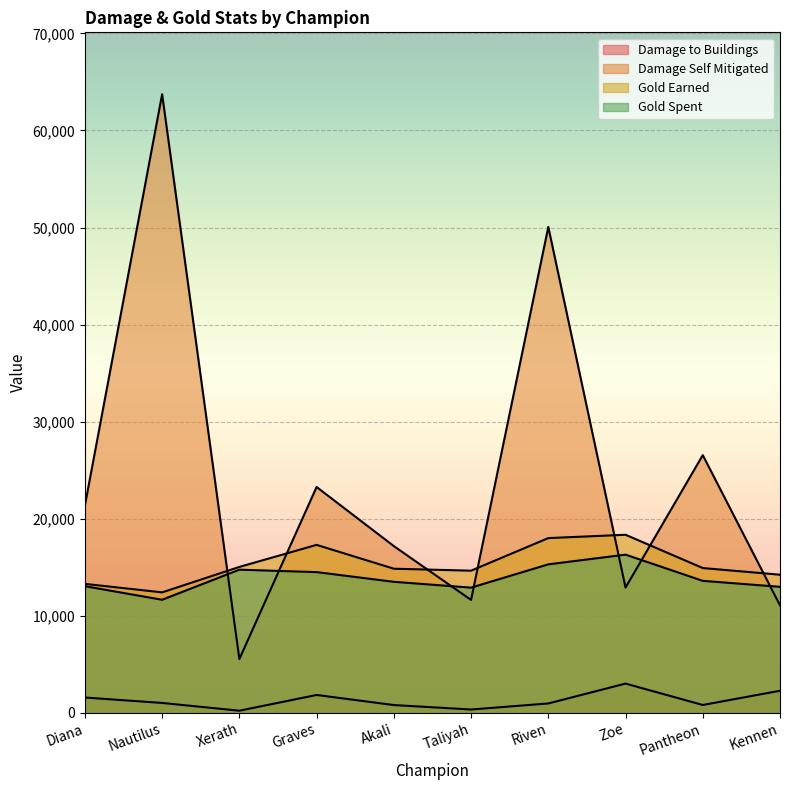

Between Taliyah and Pantheon, which is larger?

Pantheon